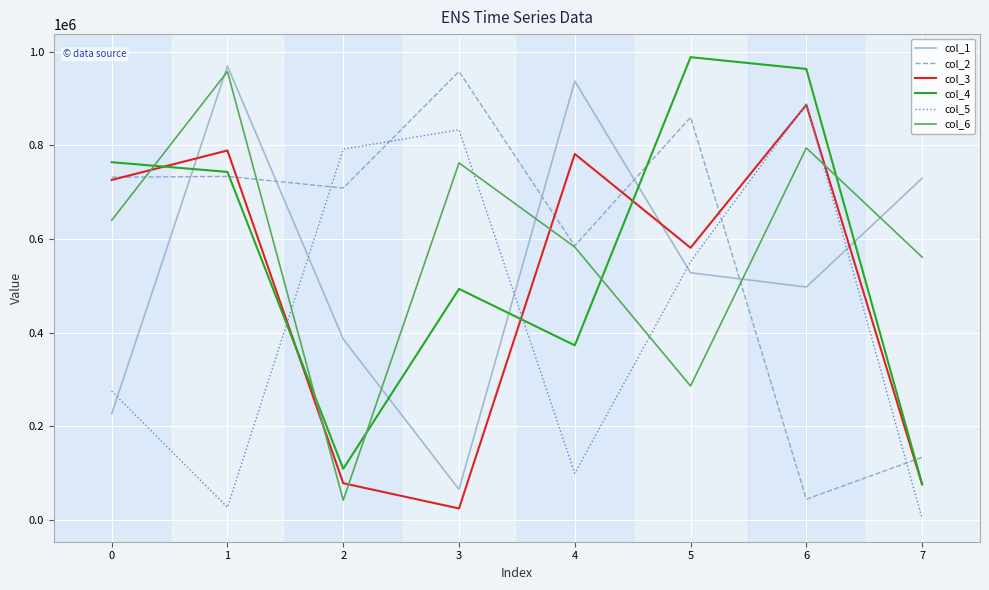

In col_3, how many points are higher than both neighbors (excluding endpoints)?

3